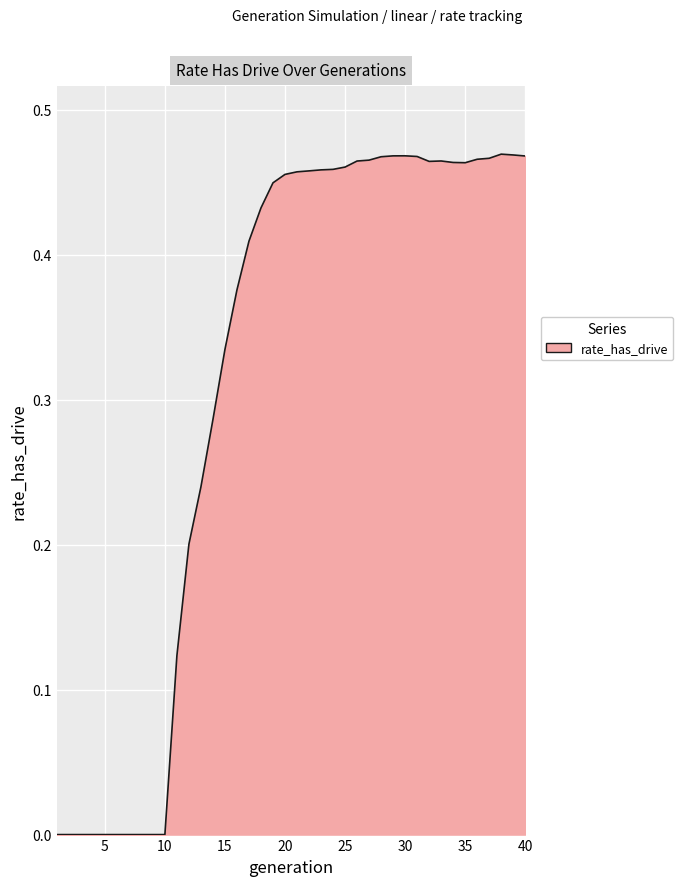

List the labels in order of value, smallest first.

1, 2, 3, 4, 5, 6, 7, 8, 9, 10, 11, 12, 13, 14, 15, 16, 17, 18, 19, 20, 21, 22, 23, 24, 25, 35, 34, 32, 26, 33, 27, 36, 37, 28, 31, 40, 29, 30, 39, 38